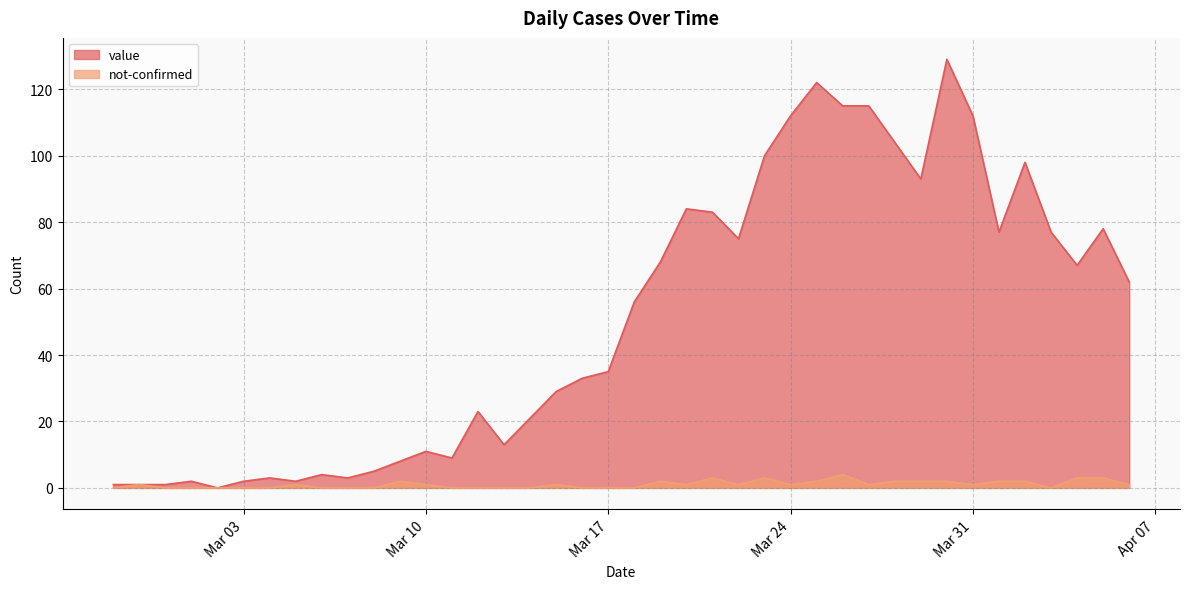

What is the value of the value point at the 27th from the left?

112